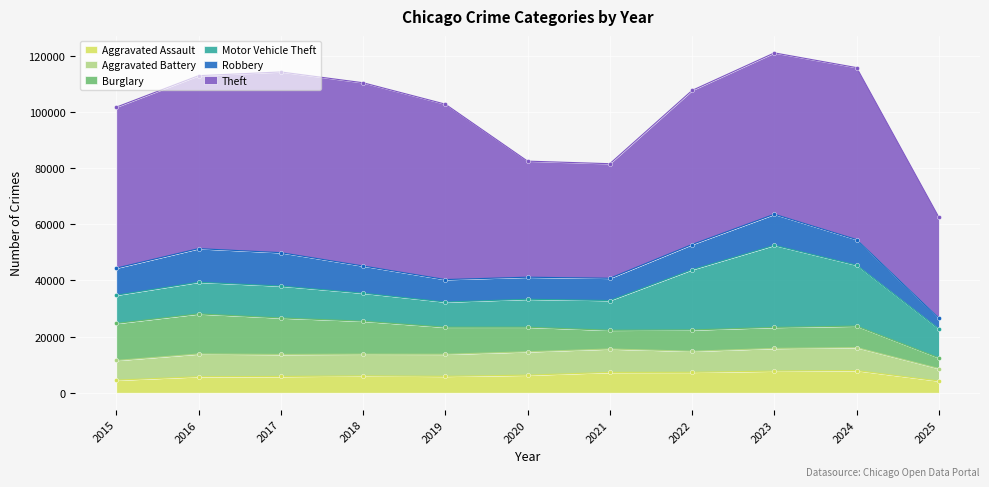

Rank the categories by Aggravated Assault value from lowest to highest.

2025, 2015, 2016, 2017, 2019, 2018, 2020, 2021, 2022, 2023, 2024